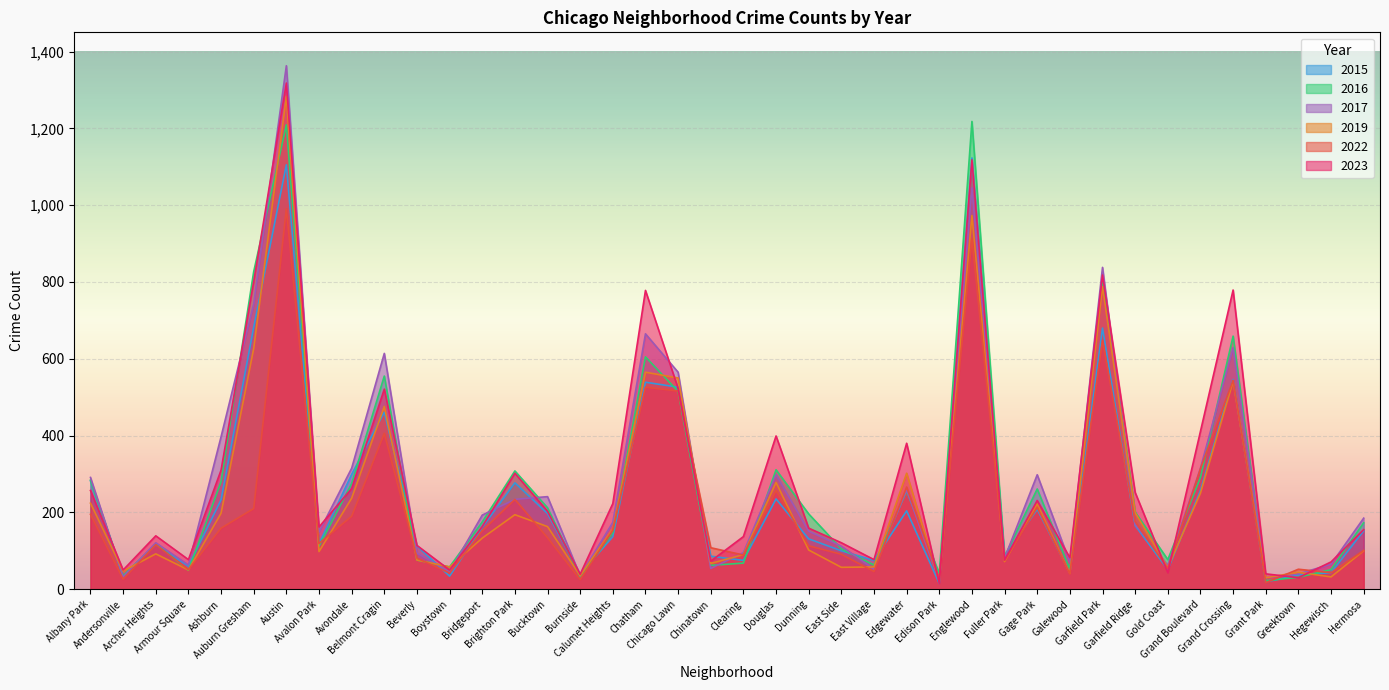

What is the greatest value displayed?

1363